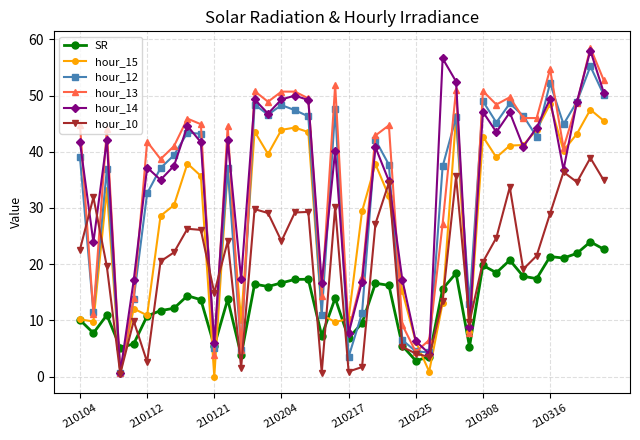

What are all the series names shown in the legend?

SR, hour_15, hour_12, hour_13, hour_14, hour_10